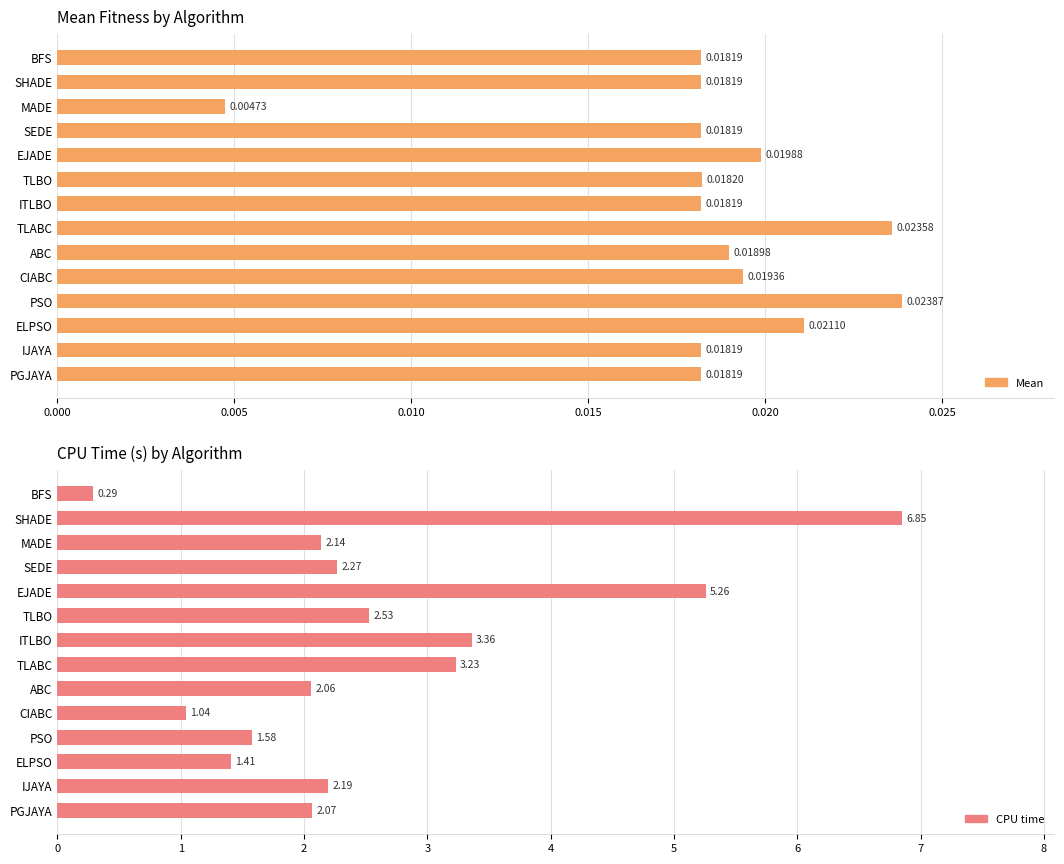

How many distinct data groups are displayed?

2